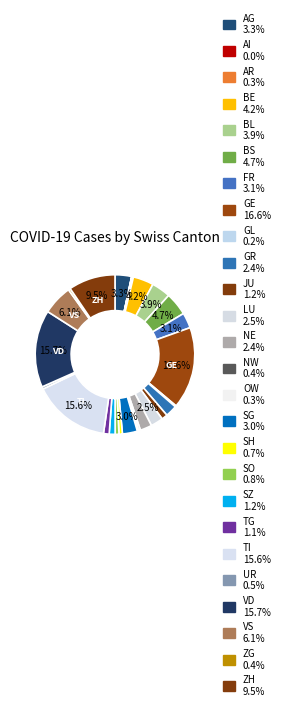

What is the largest slice in the pie chart?

GE